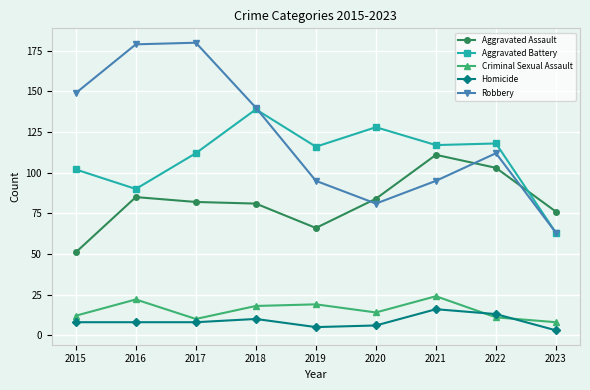

What is the value of the Criminal Sexual Assault point at the 9th from the left?

8